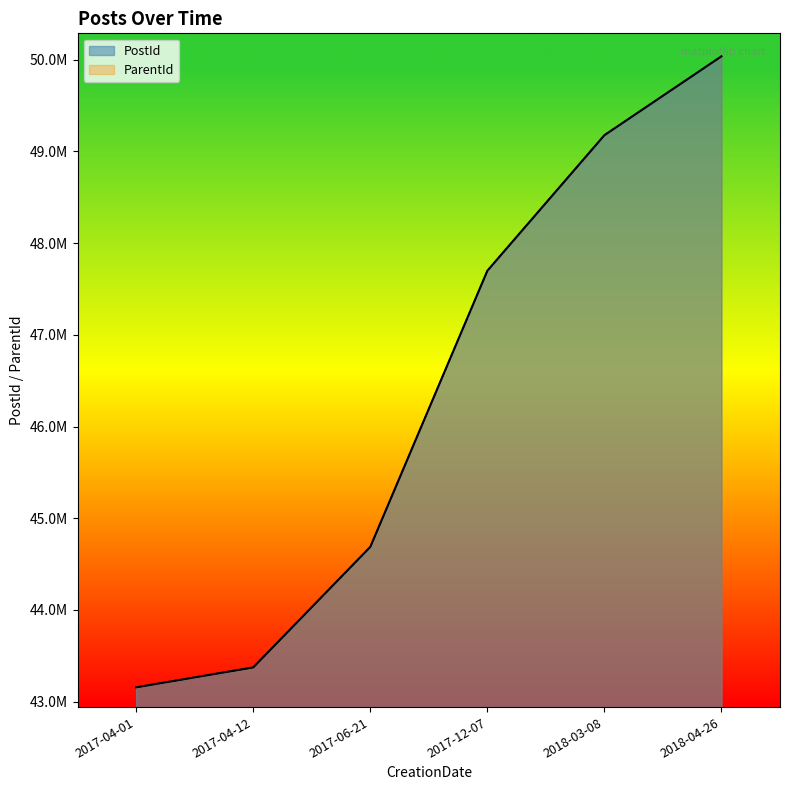

What value does the PostId series have at 2017-04-12, to the nearest 10?

43372880